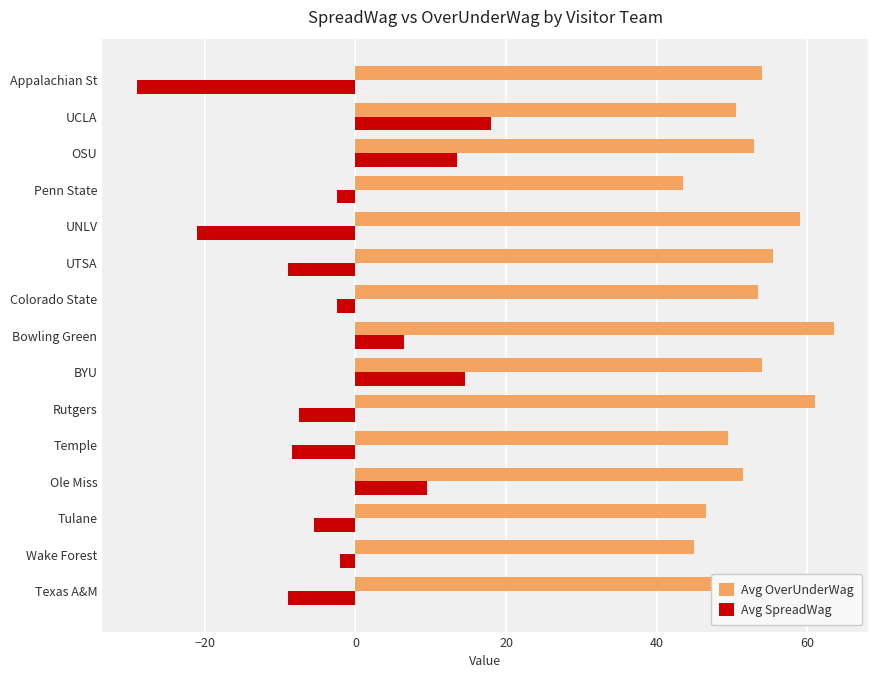

How many values in Avg SpreadWag are below zero?

10